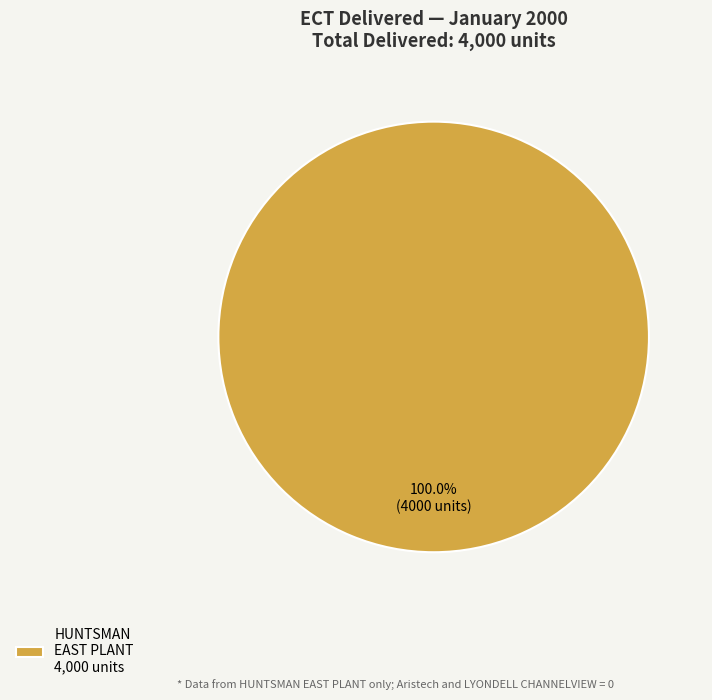

Does any single category account for the majority?

Yes